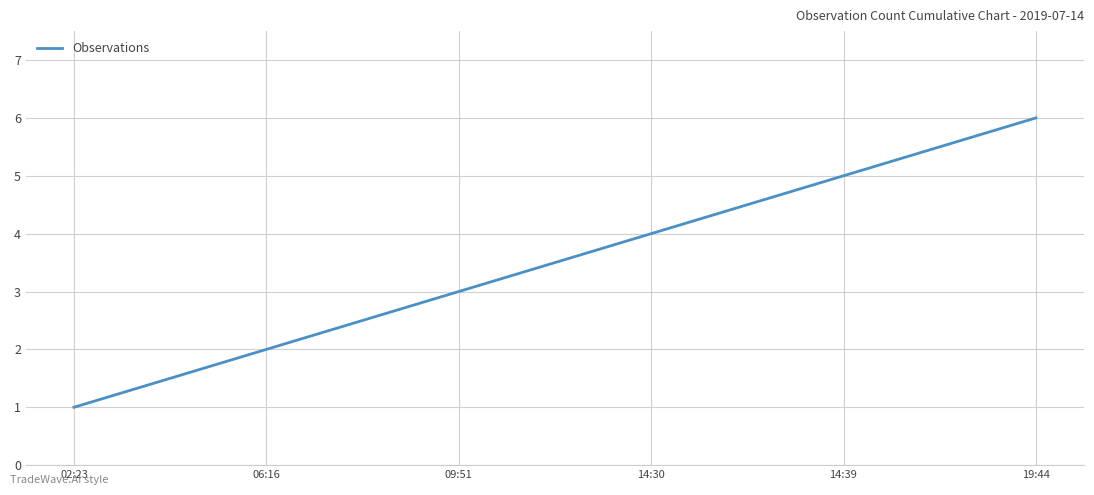

The value at 14:39 is 5. True or false?

True